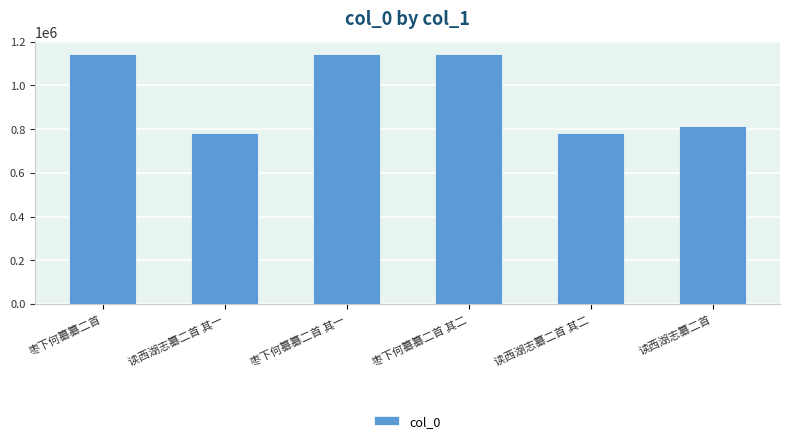

The value at 读西湖志纂二首 其二 is 783724. True or false?

True